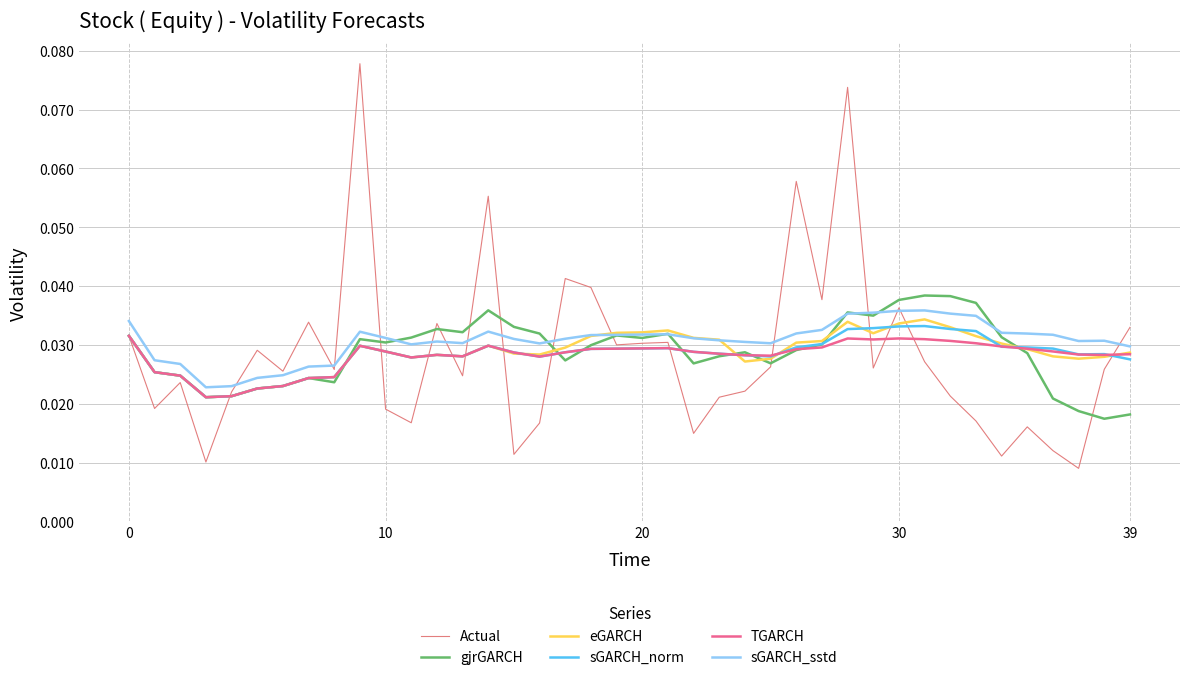

At how many categories does at least one series exceed 0?

40